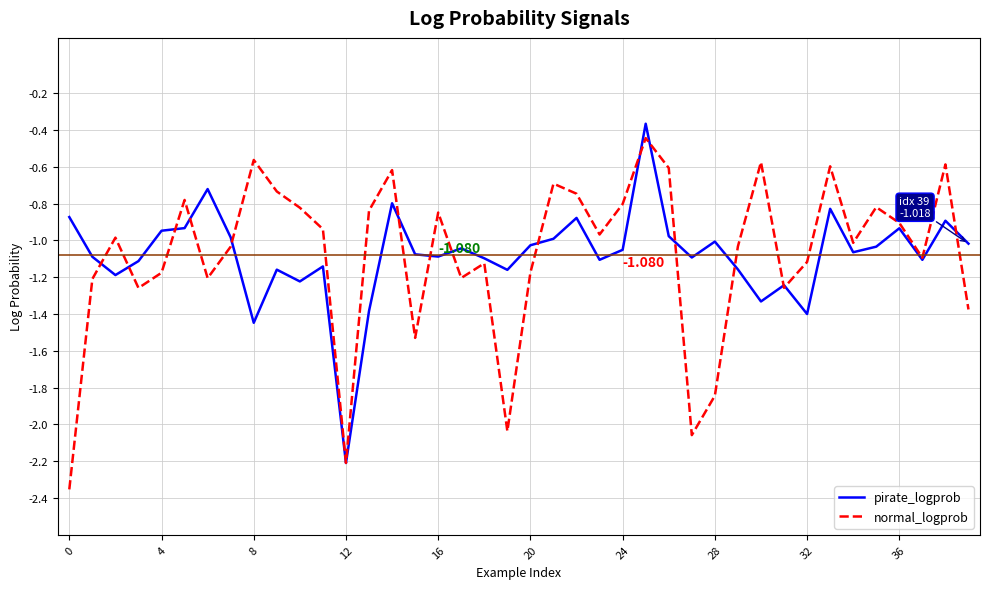

True or false: normal_logprob has more than 0 points higher than both neighbors.

True